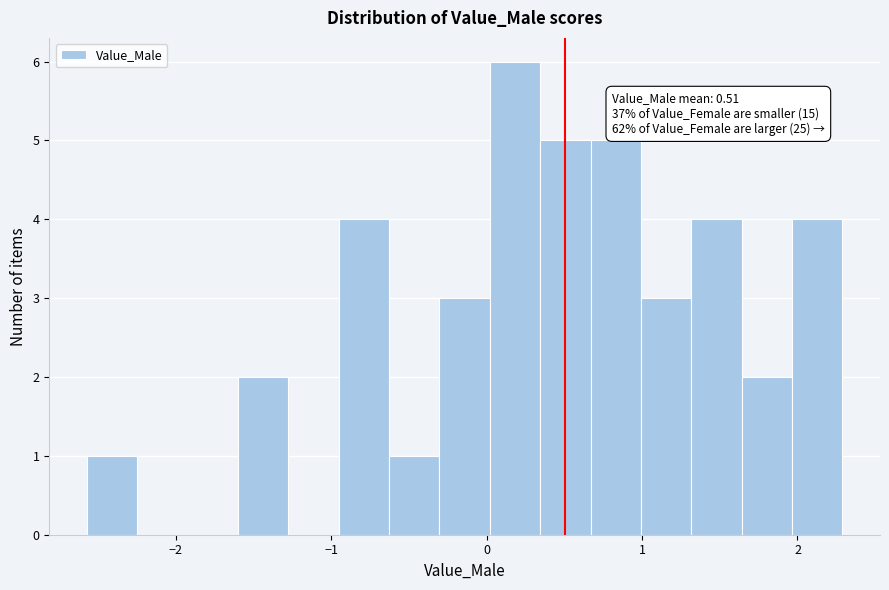

Read against the x-axis, roughly where is the centre of the tallest bar?

0.2